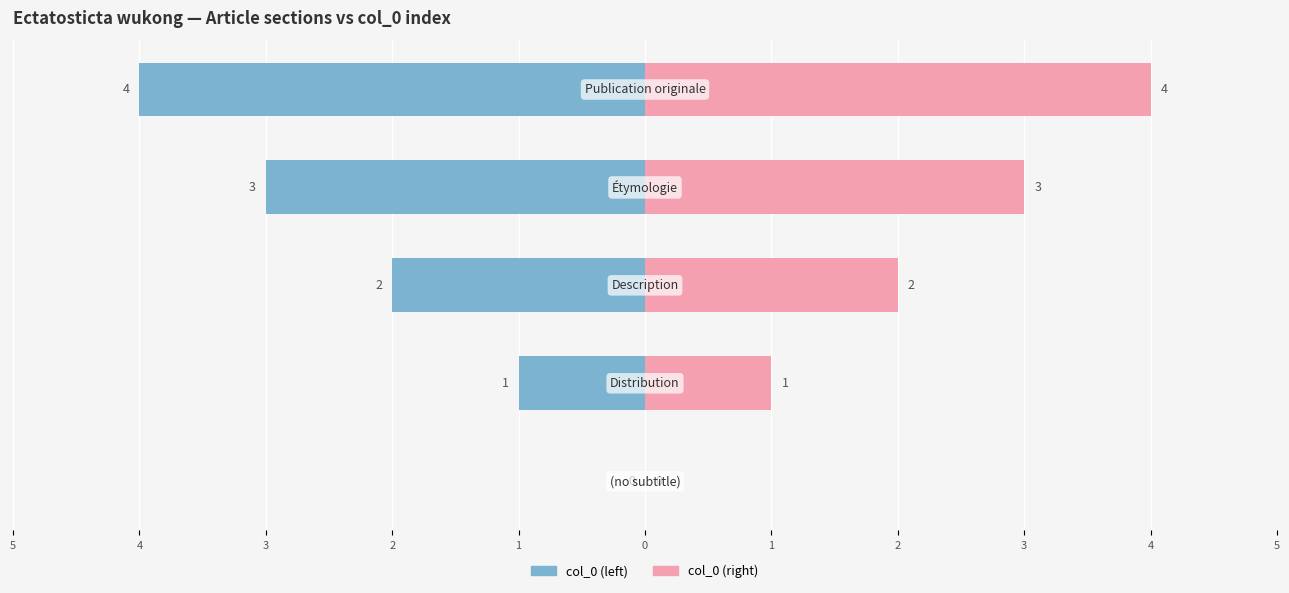

How many groups of bars are there?

5